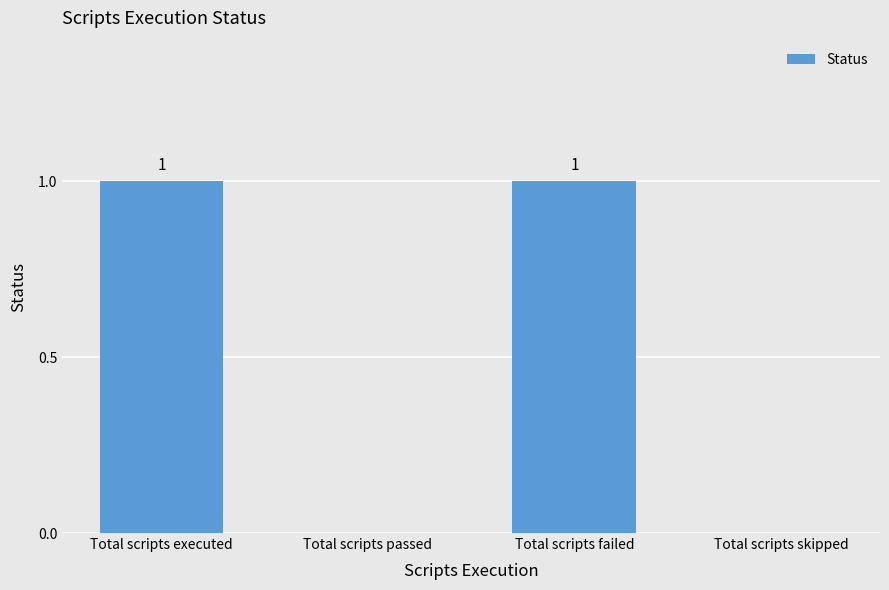

What is the difference between the values at Total scripts failed and Total scripts skipped?

1